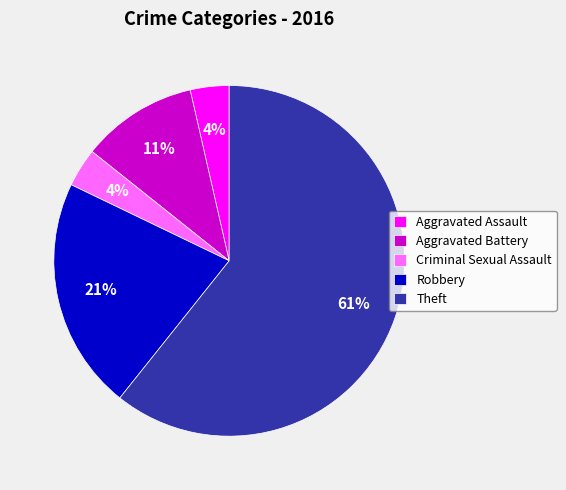

Which slice is the largest?

Theft